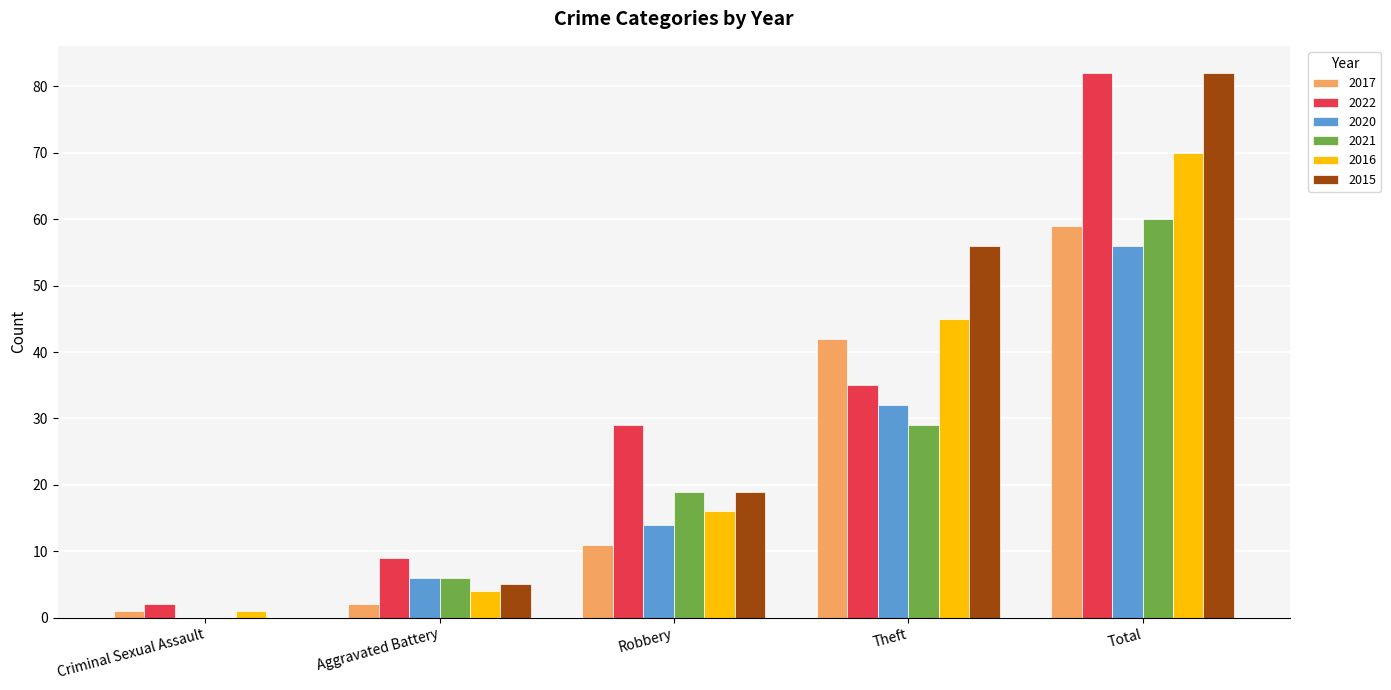

True or false: 2015 has a value of 5 at Aggravated Battery.

True